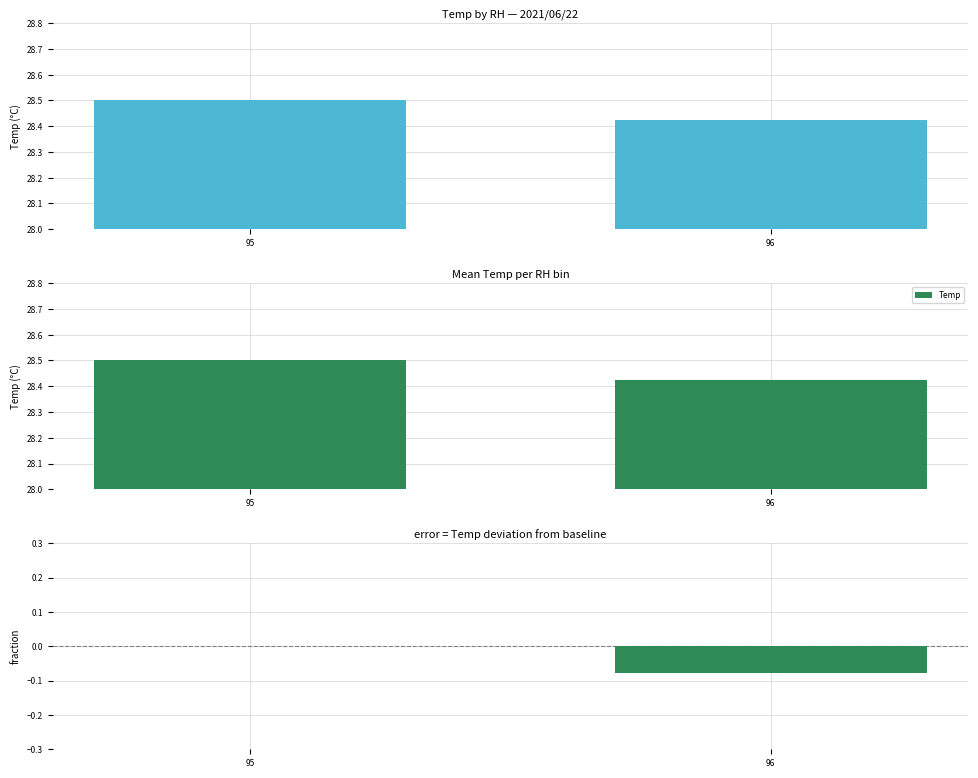

What is the greatest value displayed?

28.5